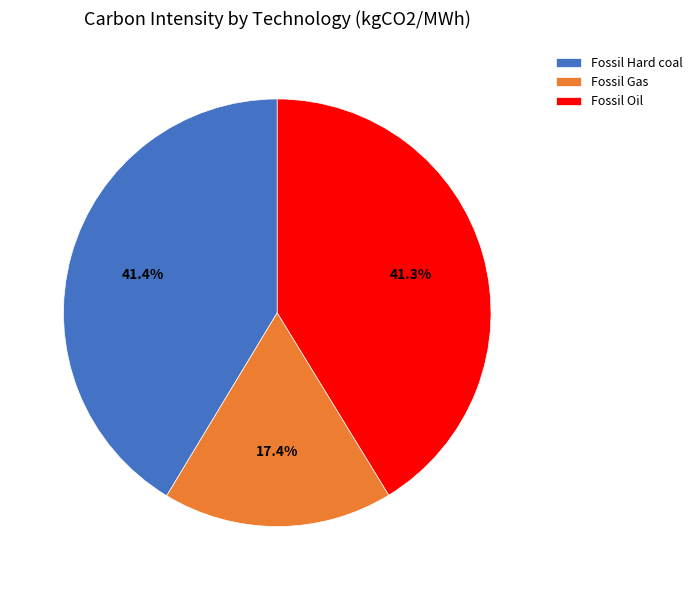

What is the smallest slice in the pie chart?

Fossil Gas